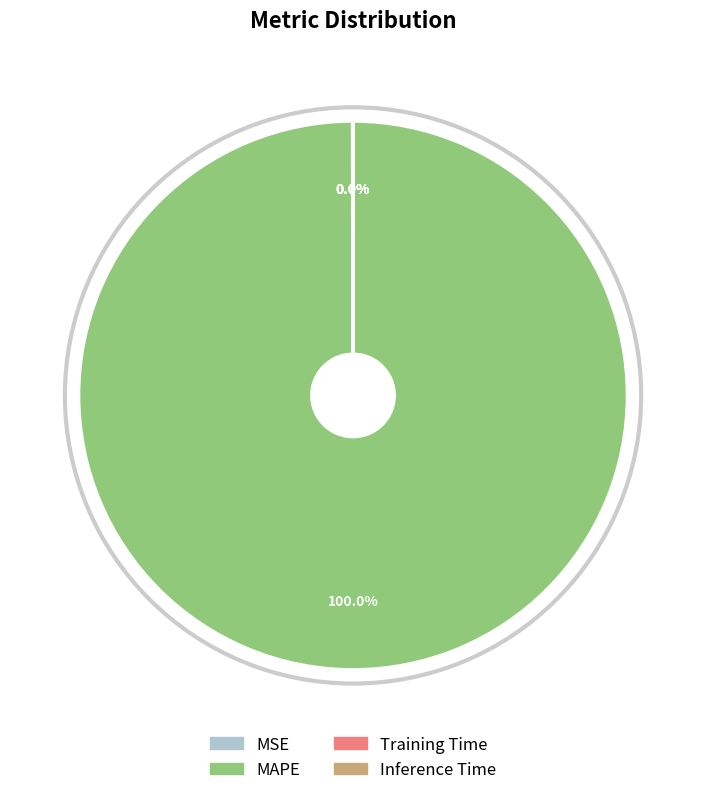

Which slice is the largest?

MAPE